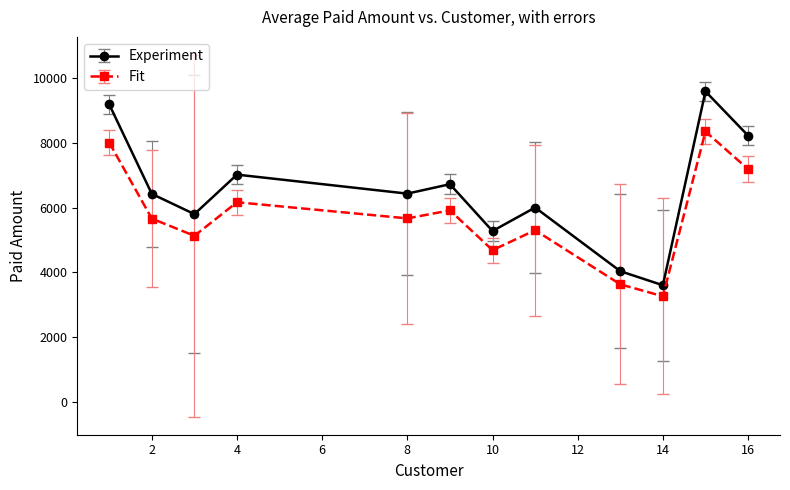

List the series in order of their overall mean, highest first.

Experiment, Fit